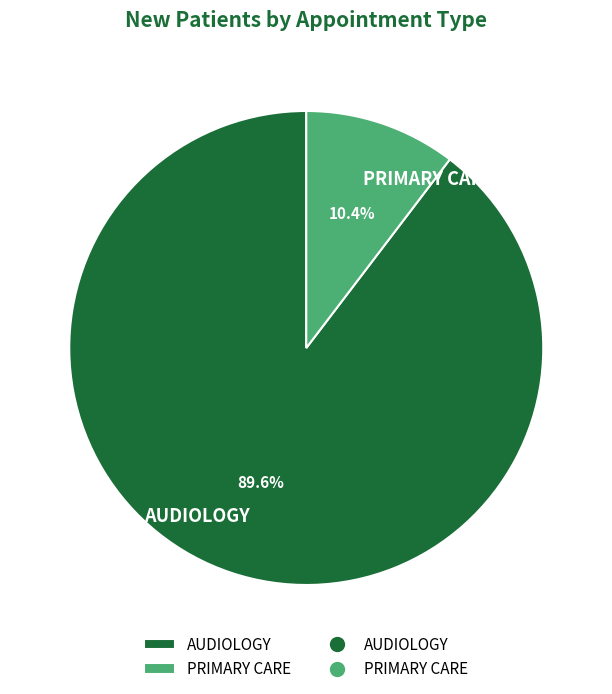

To the nearest percent, what portion does PRIMARY CARE represent?

10%